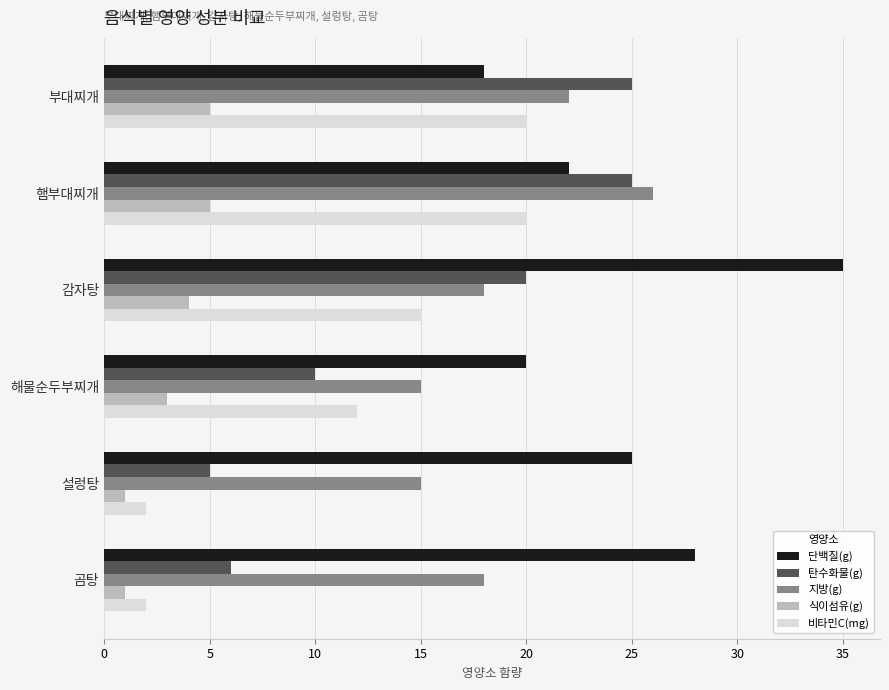

How many categories are shown in the chart?

6